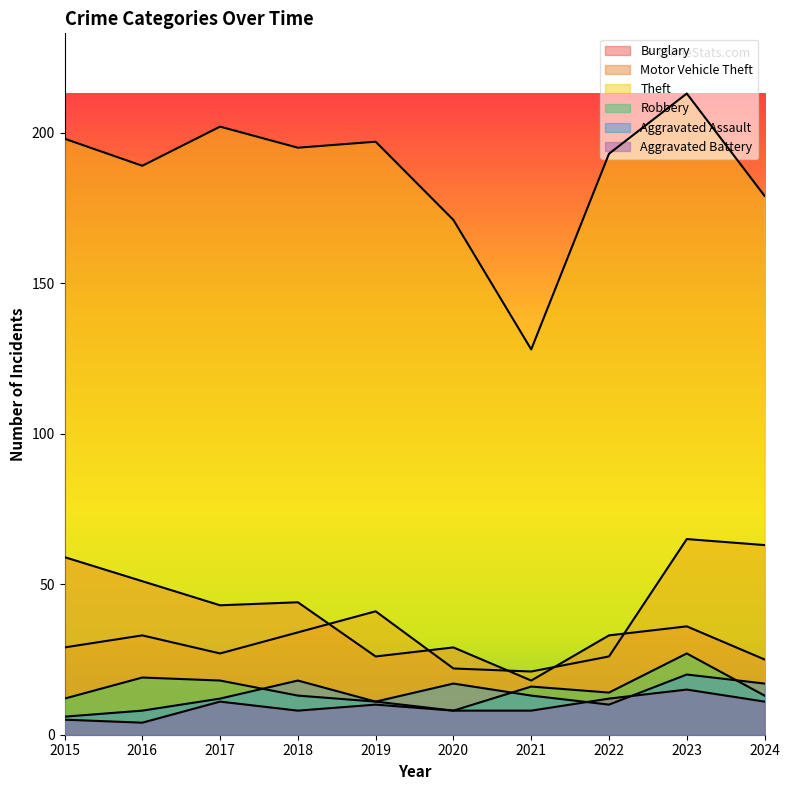

Count the number of data series in this chart.

6